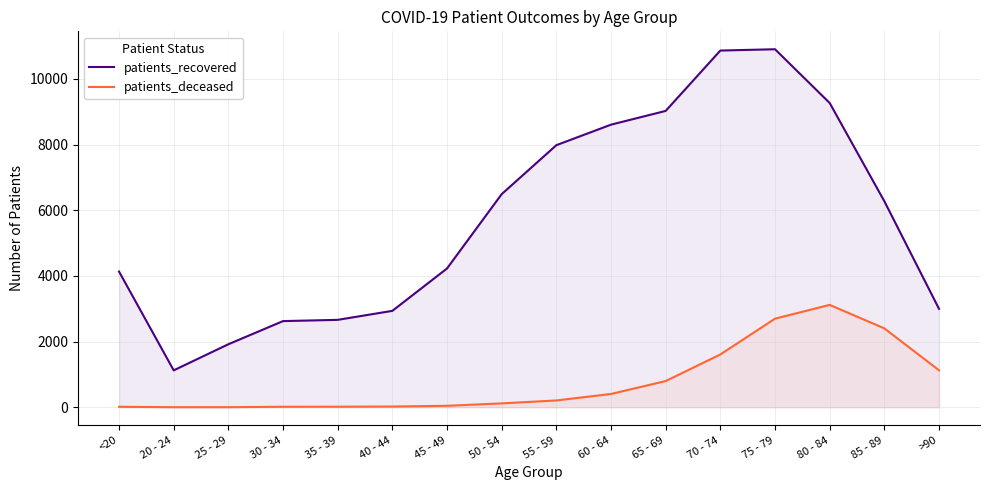

Does the chart have visible grid lines?

Yes